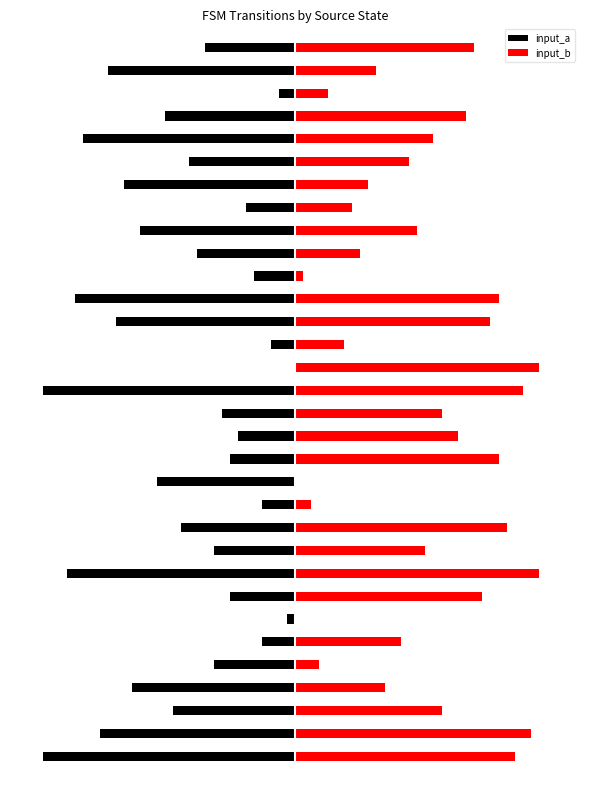

Rank the series by their average value, from lowest to highest.

input_a, input_b